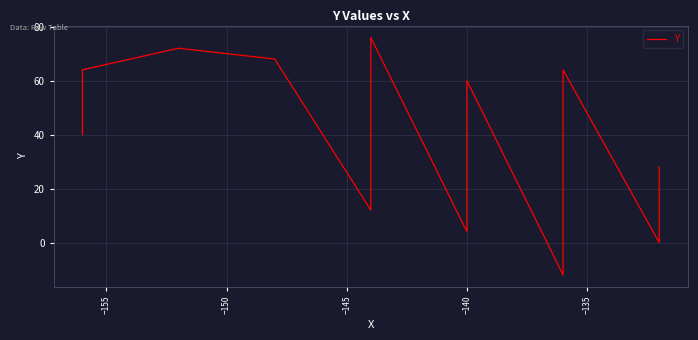

How many interior local valleys (lower than both neighbors) does the data have?

4